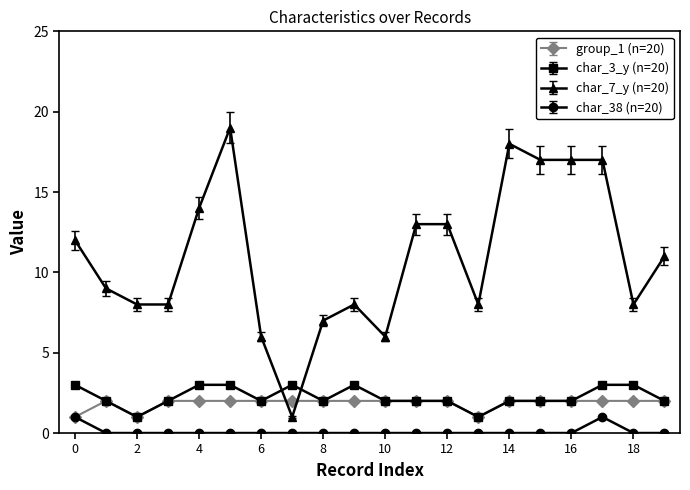

True or false: char_7_y (n=20) and char_38 (n=20) cross at least once.

False